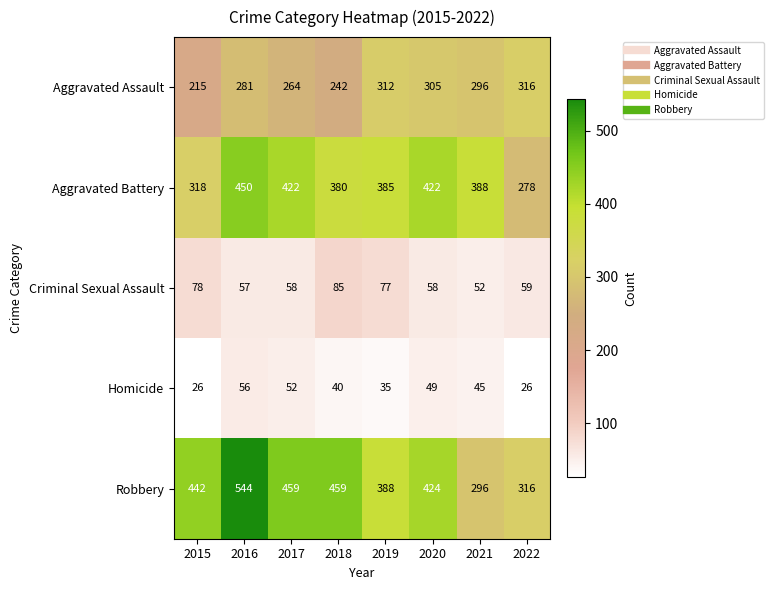

The value of Homicide at 2021 is 16. True or false?

False